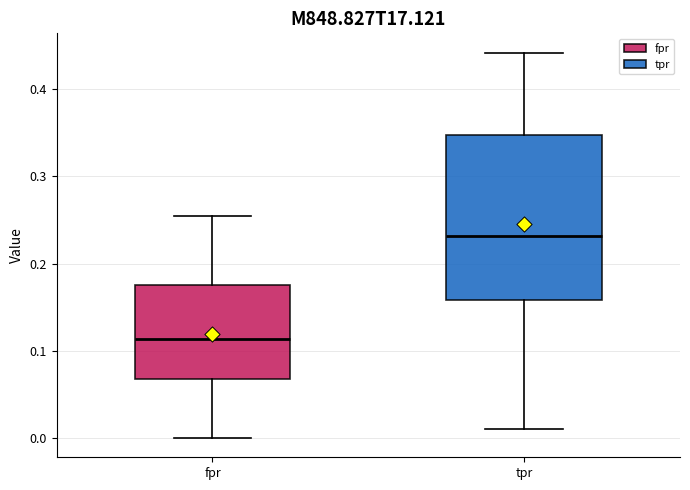

Which box has the lowest median line?

fpr